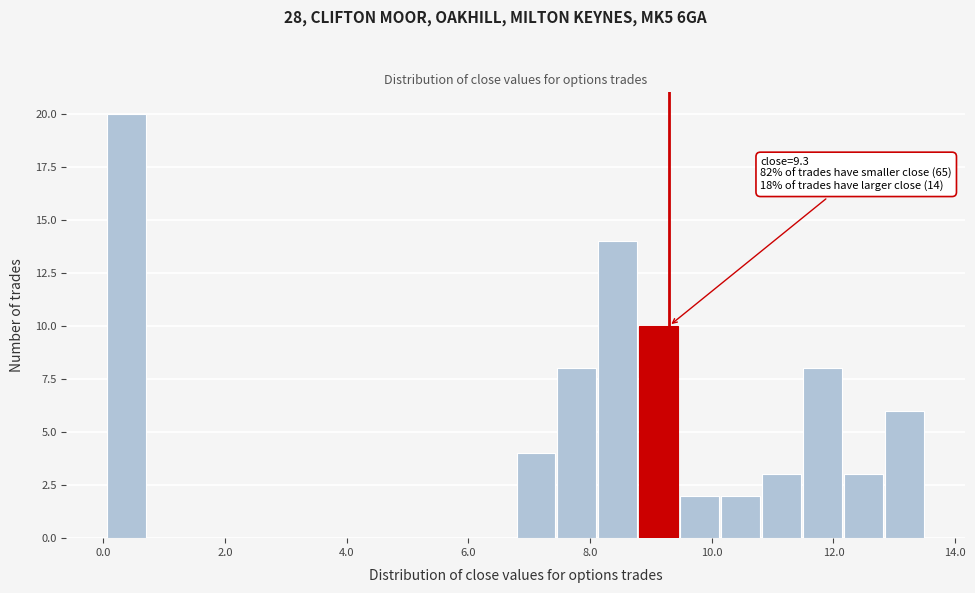

Around what value on the x-axis is the tallest bar? Give the approximate position of its centre, as read against the axis.

0.4